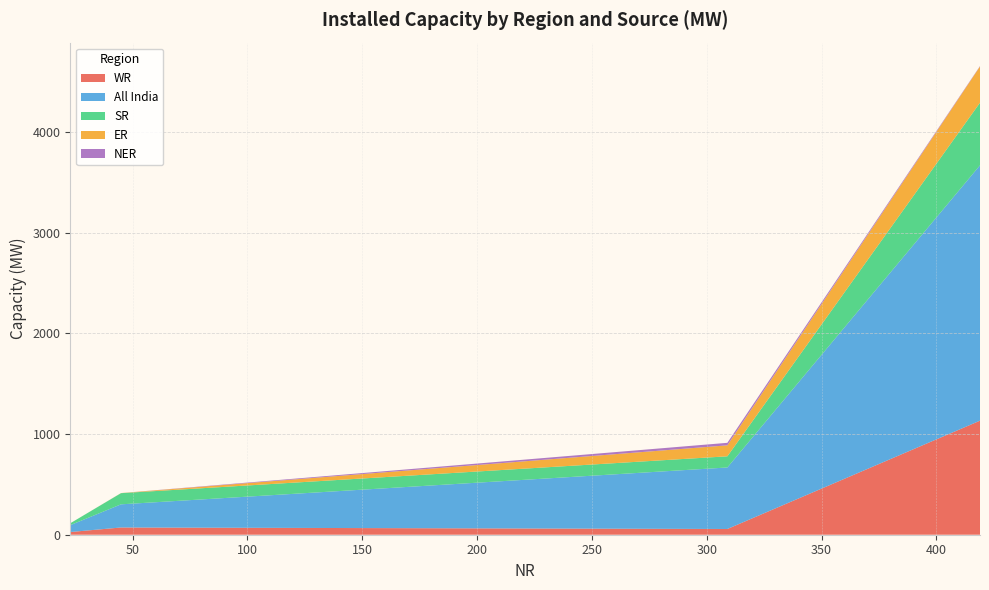

Reading left to right, what are all the values shown in this chart?

WR: Thermal (Coal & Lignite)=1133	Hydro=57	Nuclear=27	Gas, Naptha & Diesel=54	RES (Wind, Solar, Biomass & Others)=72
All India: Thermal (Coal & Lignite)=2537	Hydro=611	Nuclear=69	Gas, Naptha & Diesel=126	RES (Wind, Solar, Biomass & Others)=230
SR: Thermal (Coal & Lignite)=622	Hydro=111	Nuclear=19	Gas, Naptha & Diesel=25	RES (Wind, Solar, Biomass & Others)=111
ER: Thermal (Coal & Lignite)=360	Hydro=109	Nuclear=0	Gas, Naptha & Diesel=0	RES (Wind, Solar, Biomass & Others)=1
NER: Thermal (Coal & Lignite)=4	Hydro=25	Nuclear=0	Gas, Naptha & Diesel=24	RES (Wind, Solar, Biomass & Others)=0